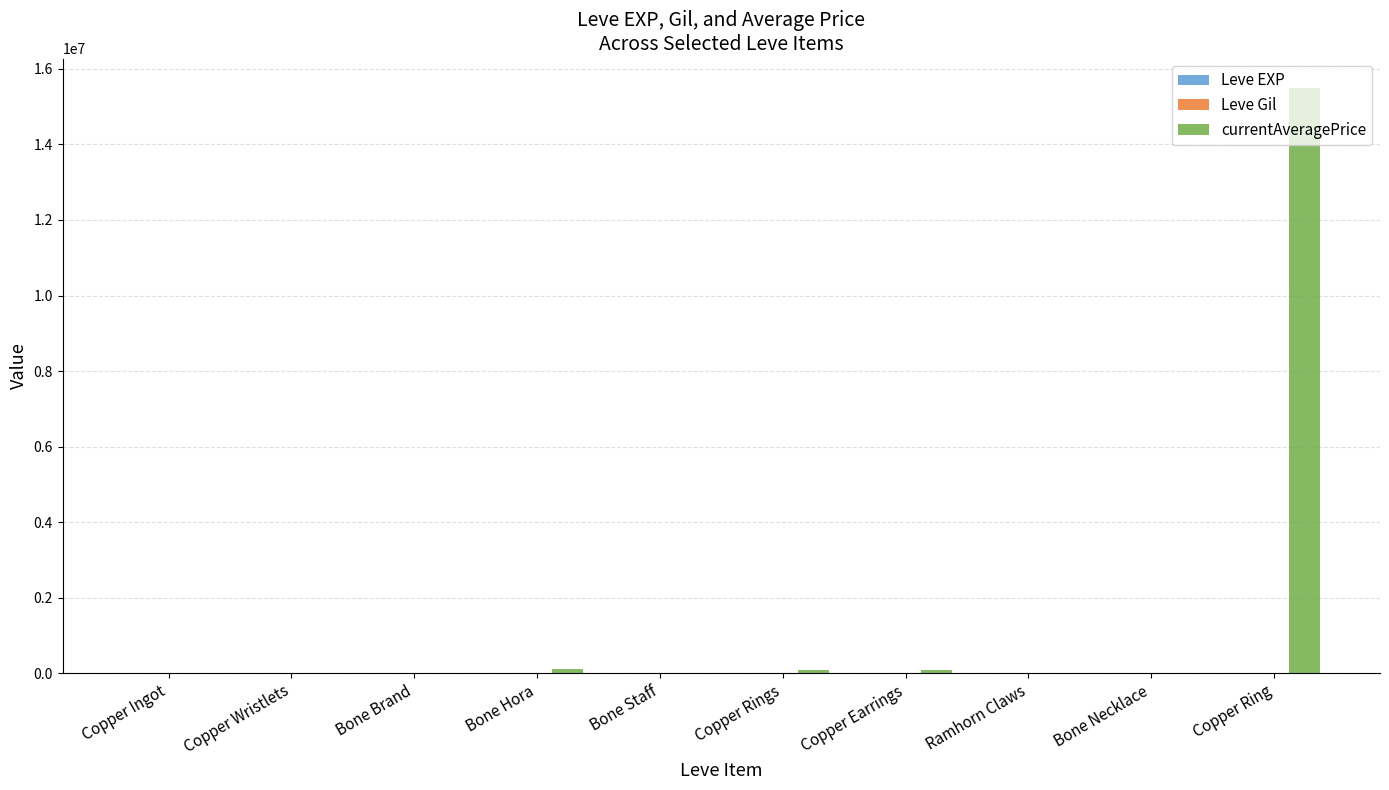

What is the total value across all series at Copper Ring?

15500739.0